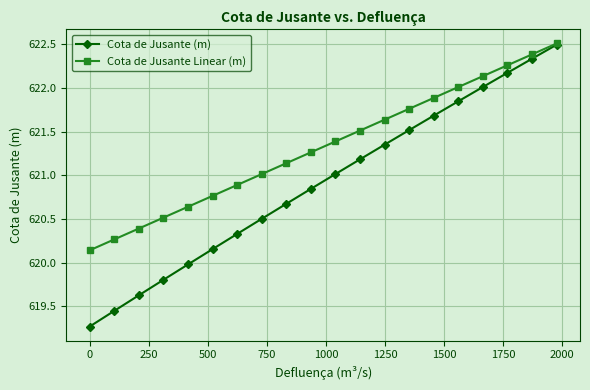

Which series has the largest total across all categories?

Cota de Jusante Linear (m)